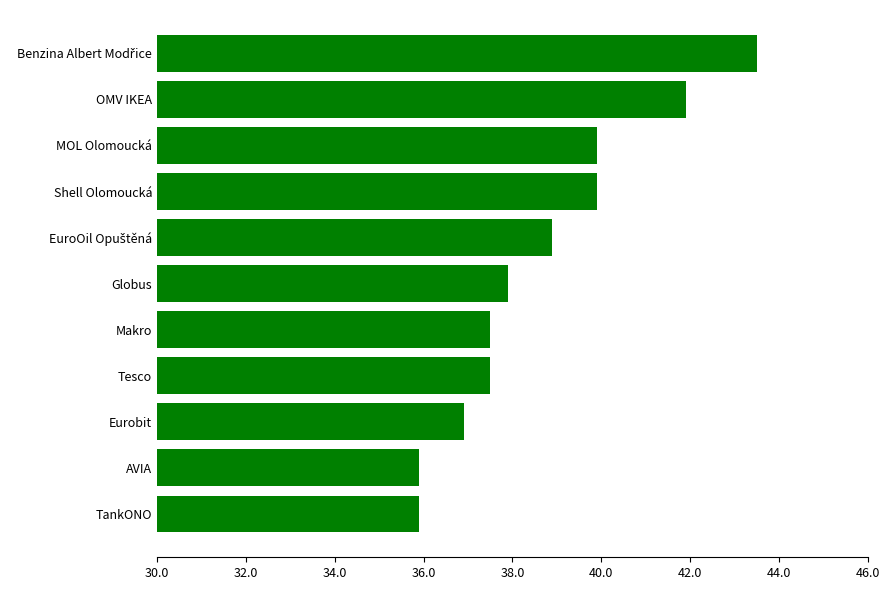

What is the maximum value shown in the chart?

43.5